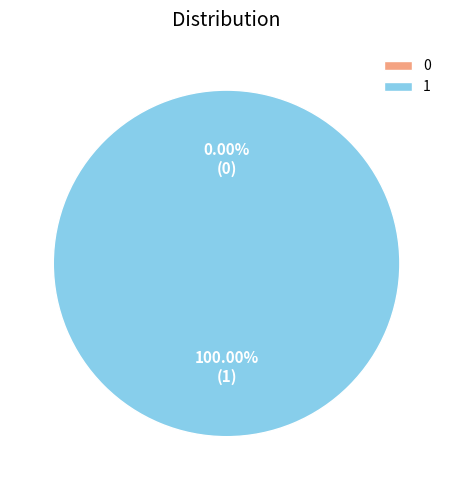

The 0 slice represents 14% of the pie. True or false?

False